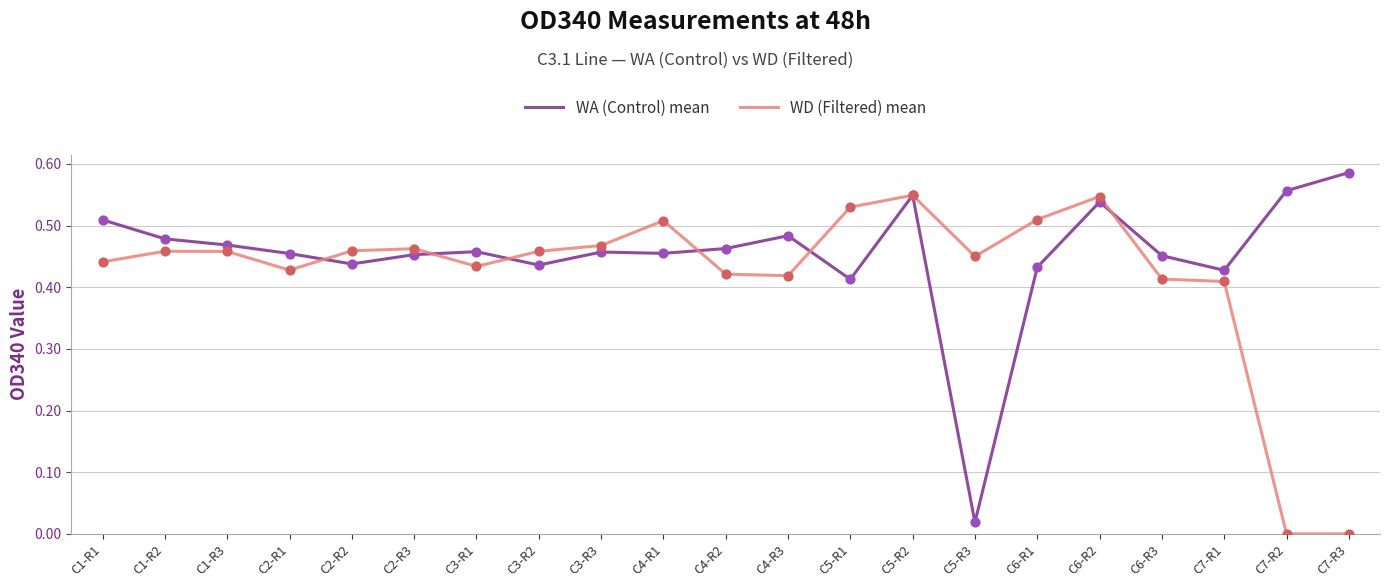

The value of WD (Filtered) mean at C4-R1 is 0.8. True or false?

False